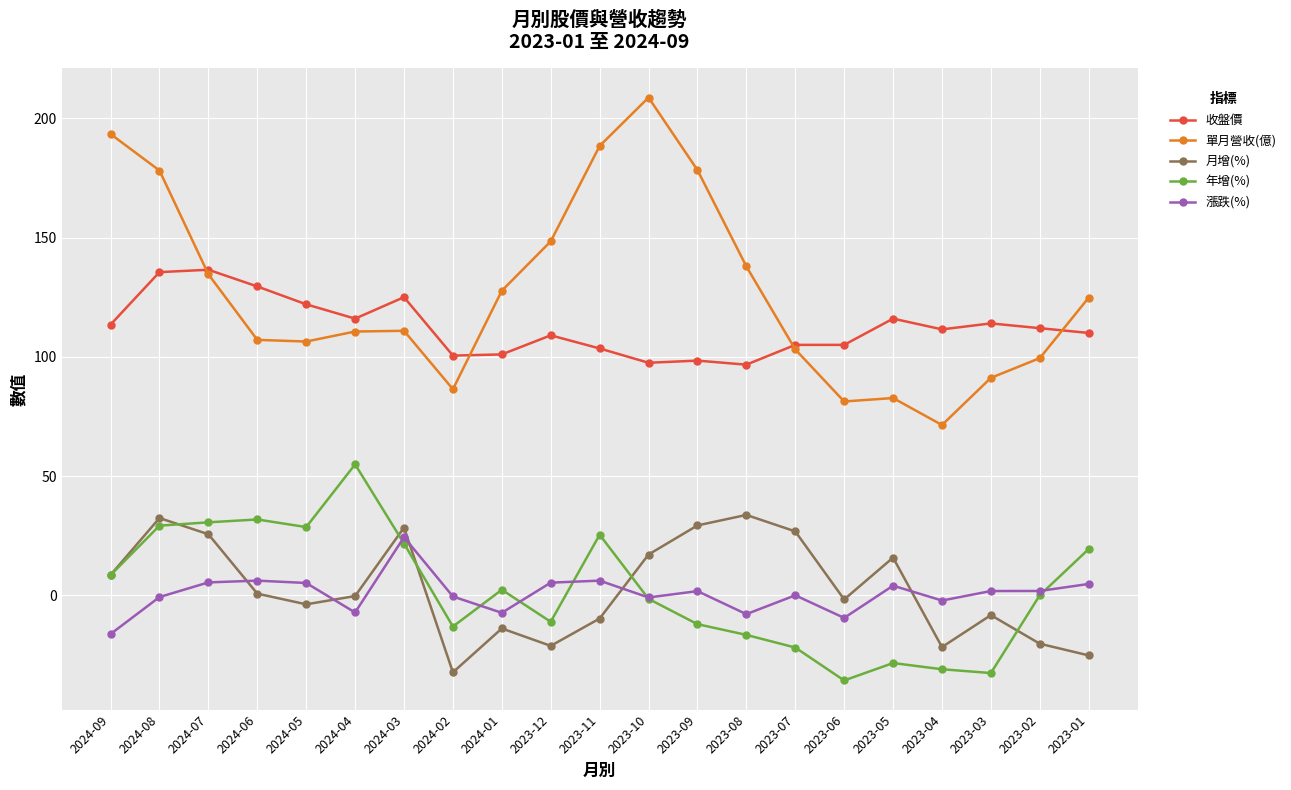

At which category does 收盤價 reach its first local valley?

2024-04